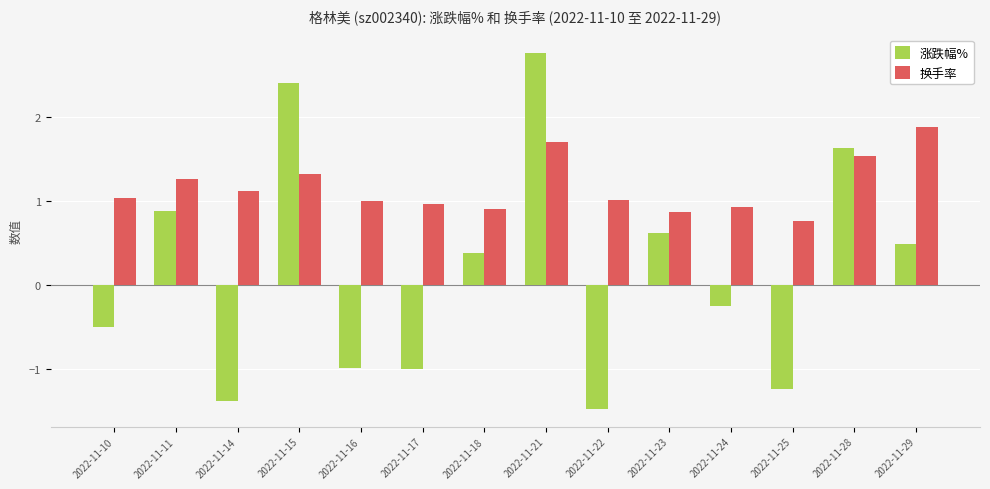

Is it true that 换手率 equals 1.5 at 2022-11-10?

False